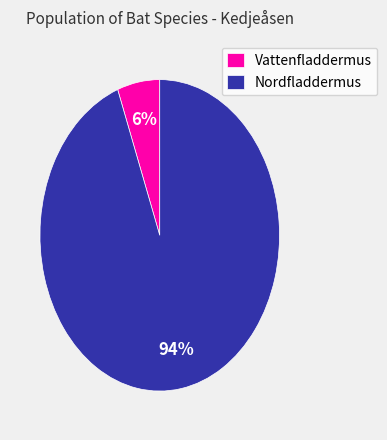

Combined, do Nordfladdermus and Vattenfladdermus account for over 50%?

Yes